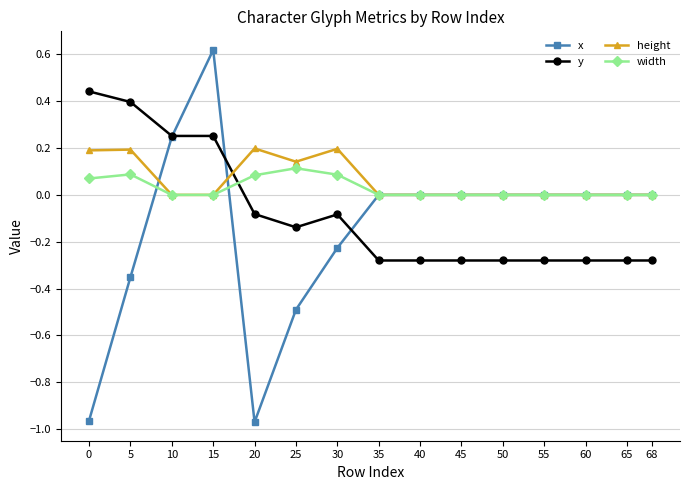

What are all the series names shown in the legend?

x, y, height, width